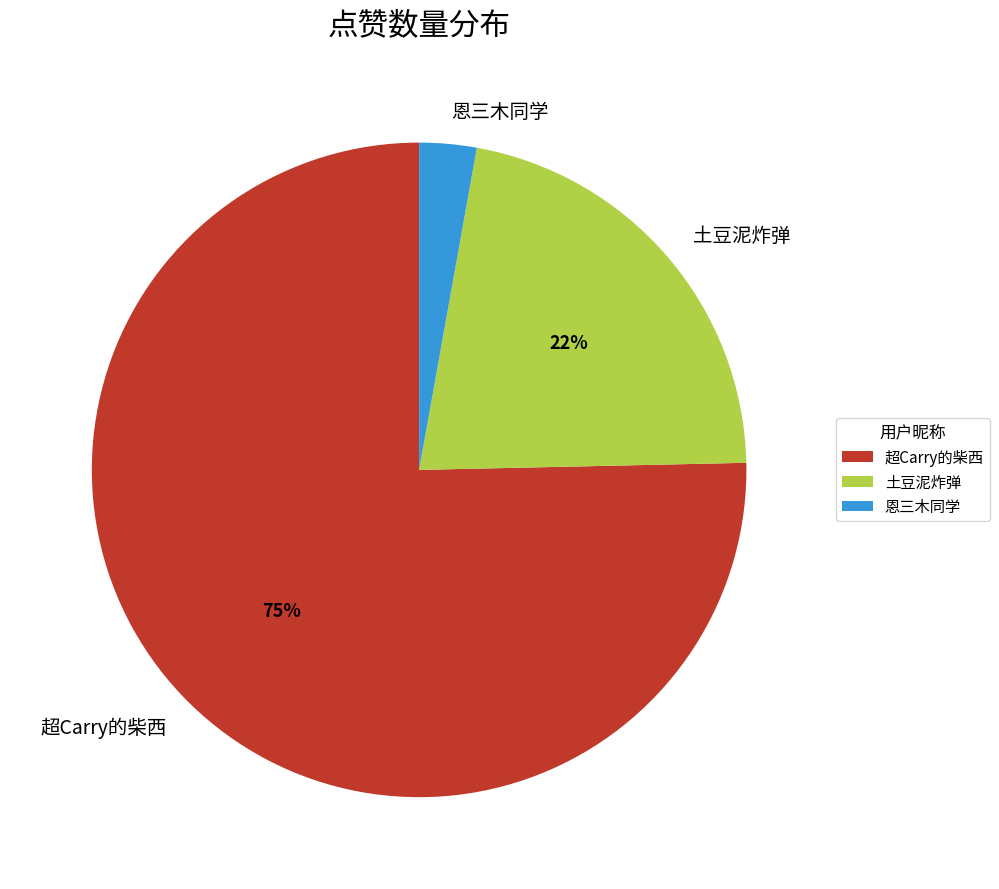

Which slice is the smallest?

恩三木同学